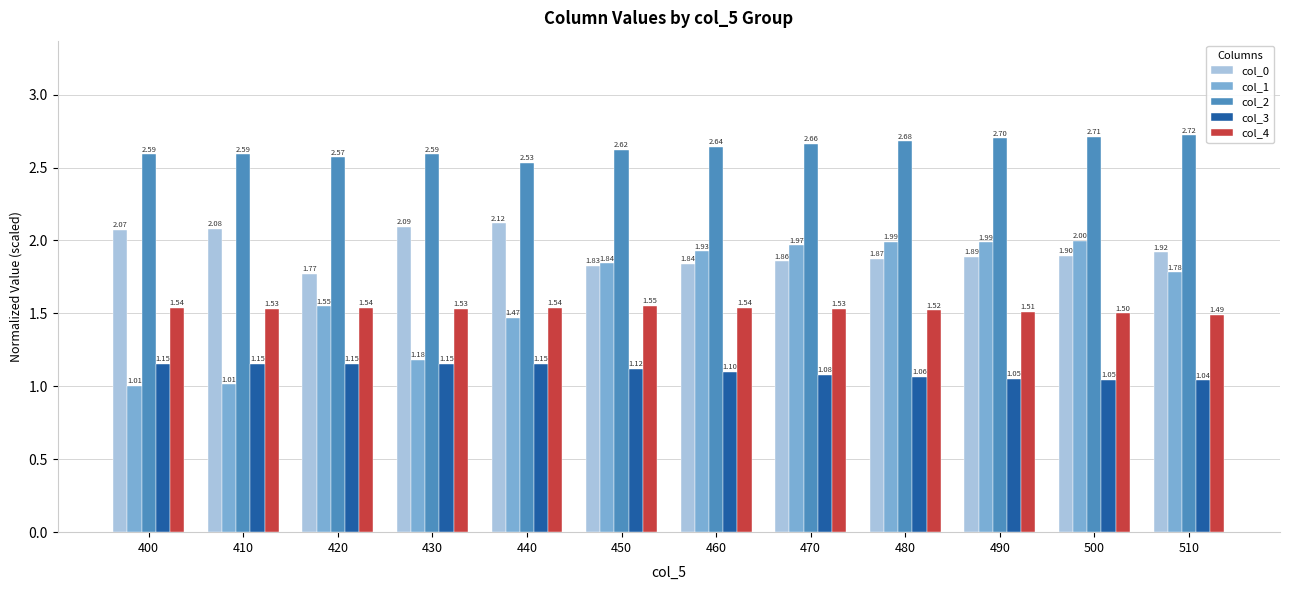

At which category is the sum across all series the highest?

500